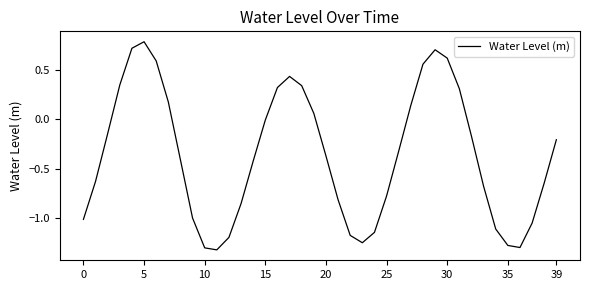

What is the difference between the maximum and minimum values?

2.1